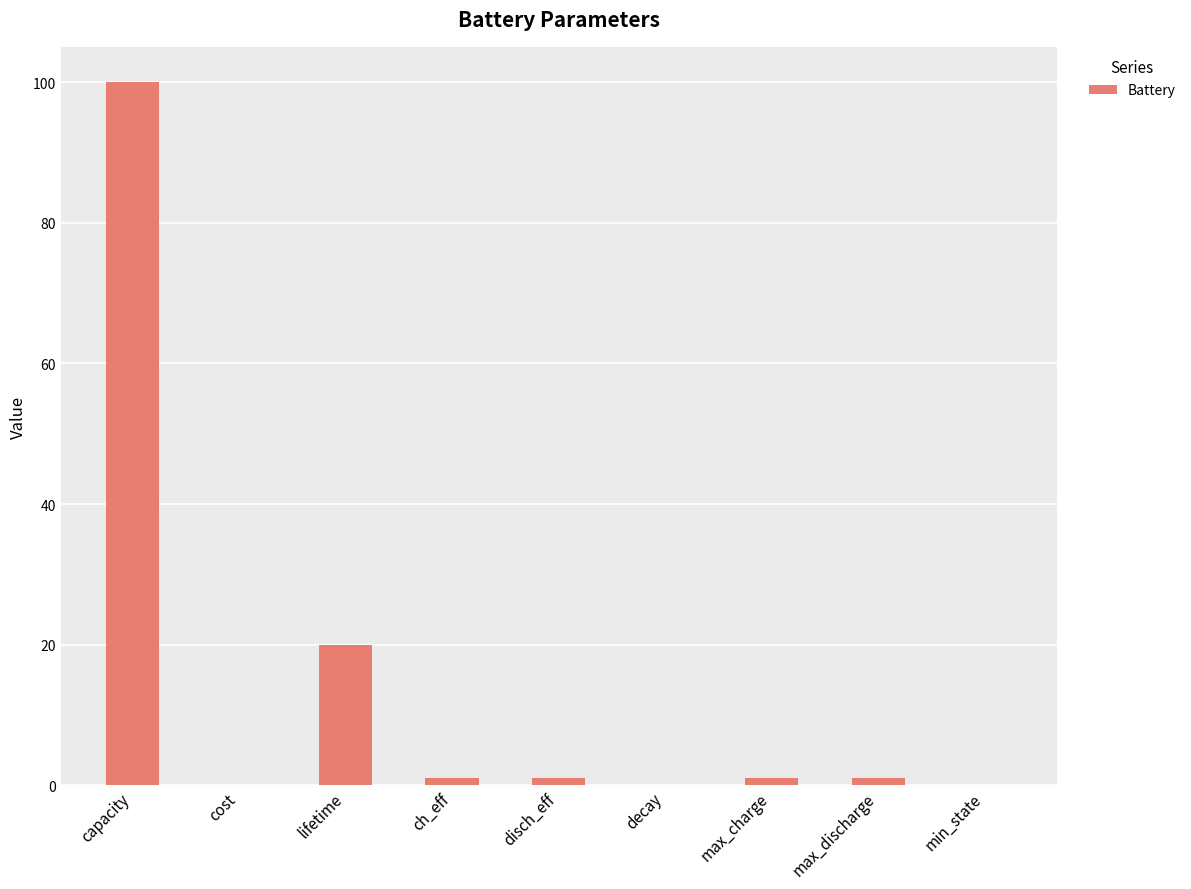

What is the sum of all values?

124